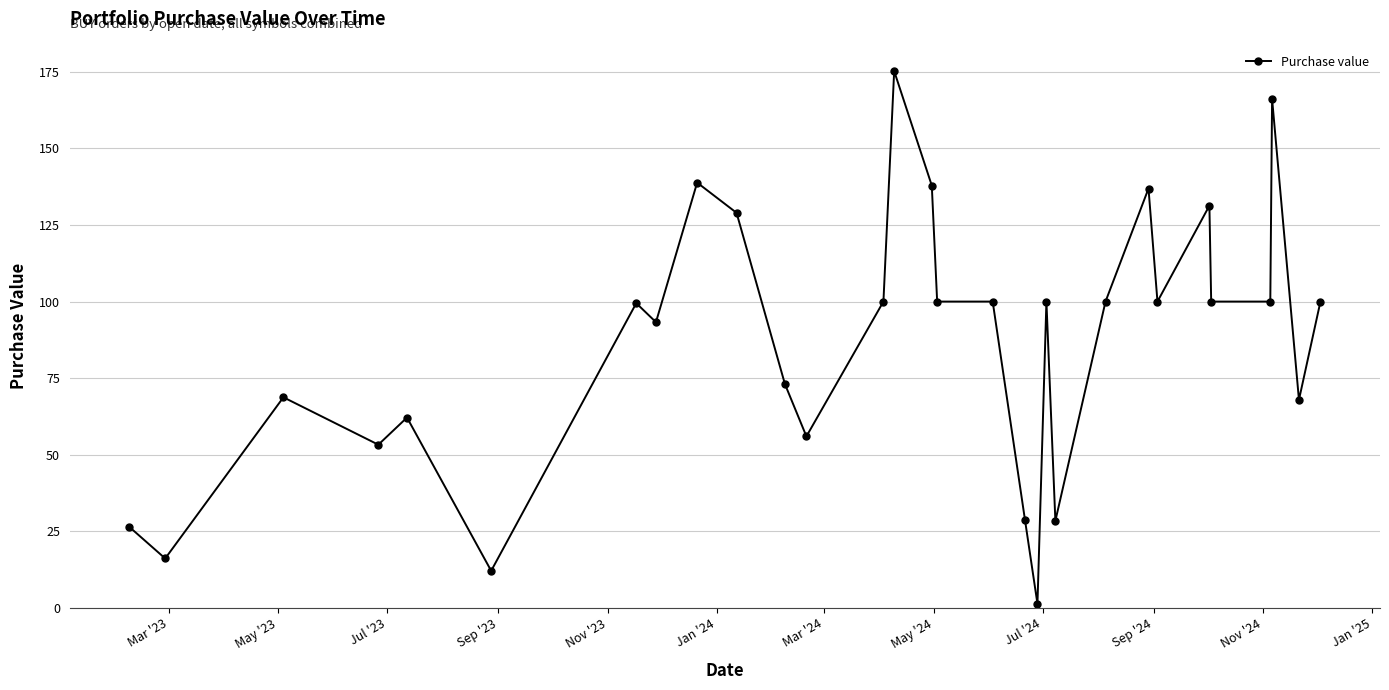

What is the maximum value shown in the chart?

175.2